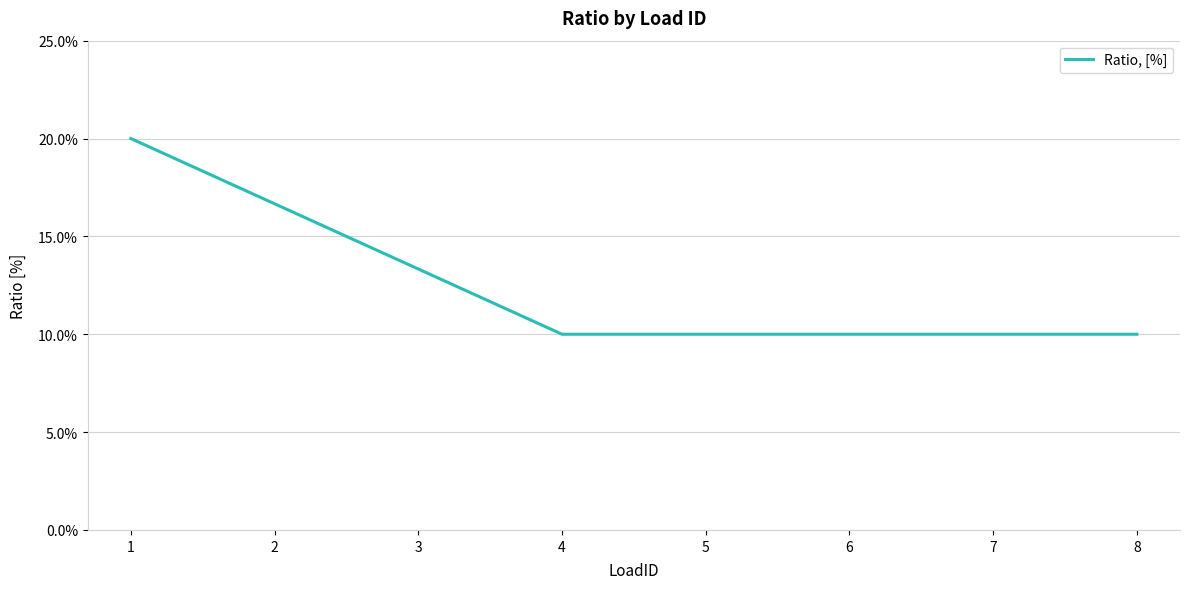

Does the chart have visible grid lines?

Yes